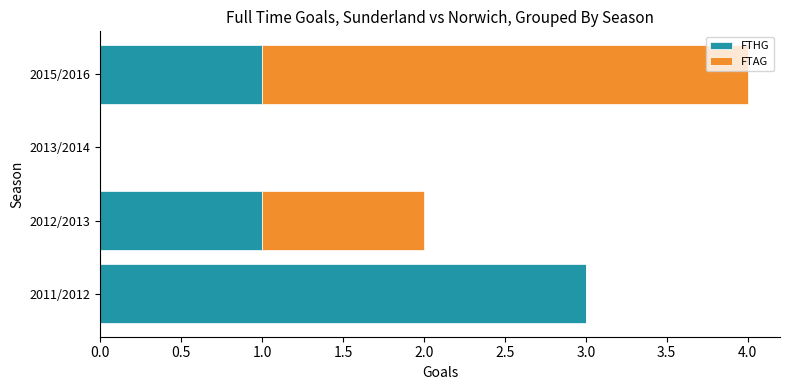

The FTHG series shows 3 at 2011/2012. True or false?

True